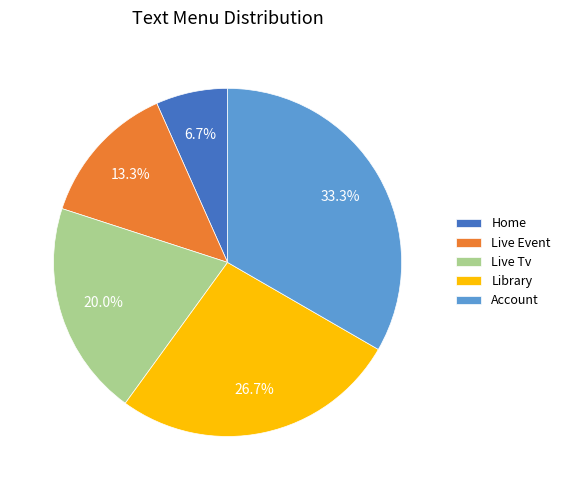

Which category has the smallest portion of the pie?

Home